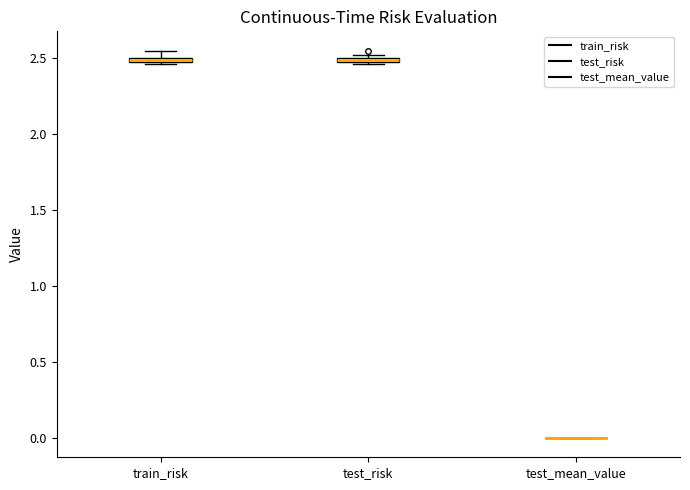

Where is the upper edge of the box for test_risk on the y-axis? The values are not printed on the chart, so give them approximately, as read against the axis.

2.50